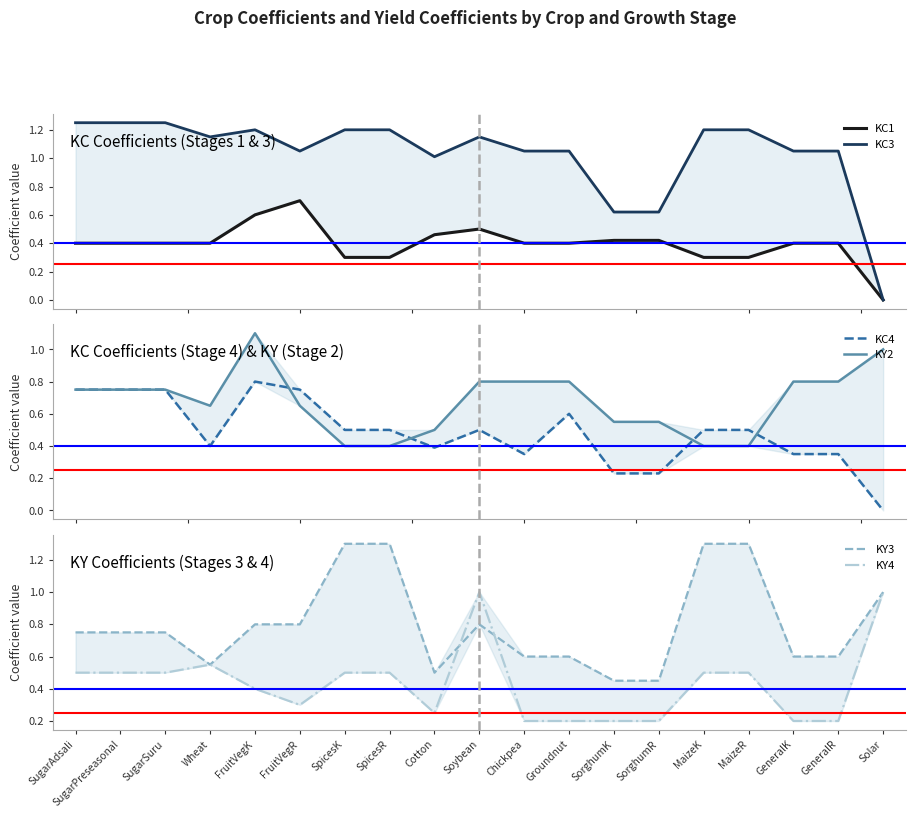

In KC4, how many points are lower than both neighbors (excluding endpoints)?

3